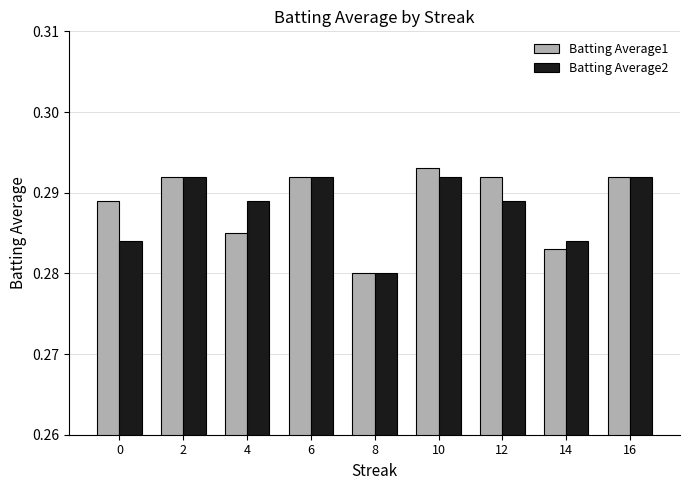

Which series has the largest total across all categories?

Batting Average1